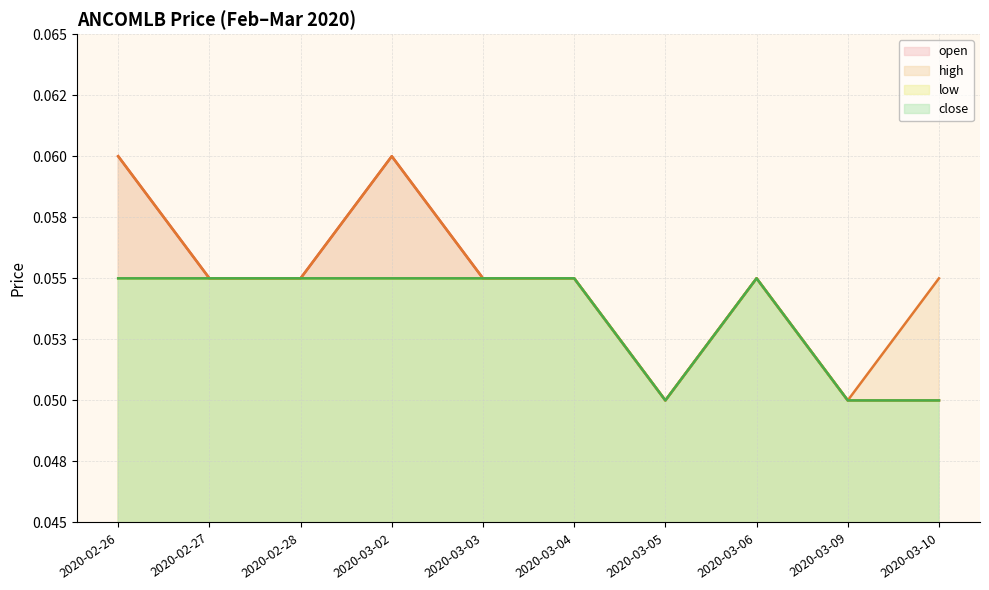

What is the label of the 5th point from the left?

2020-03-03